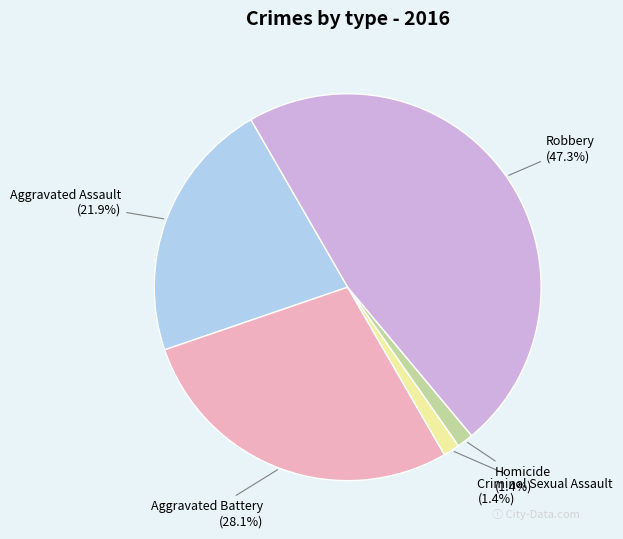

Does any single category account for the majority?

No